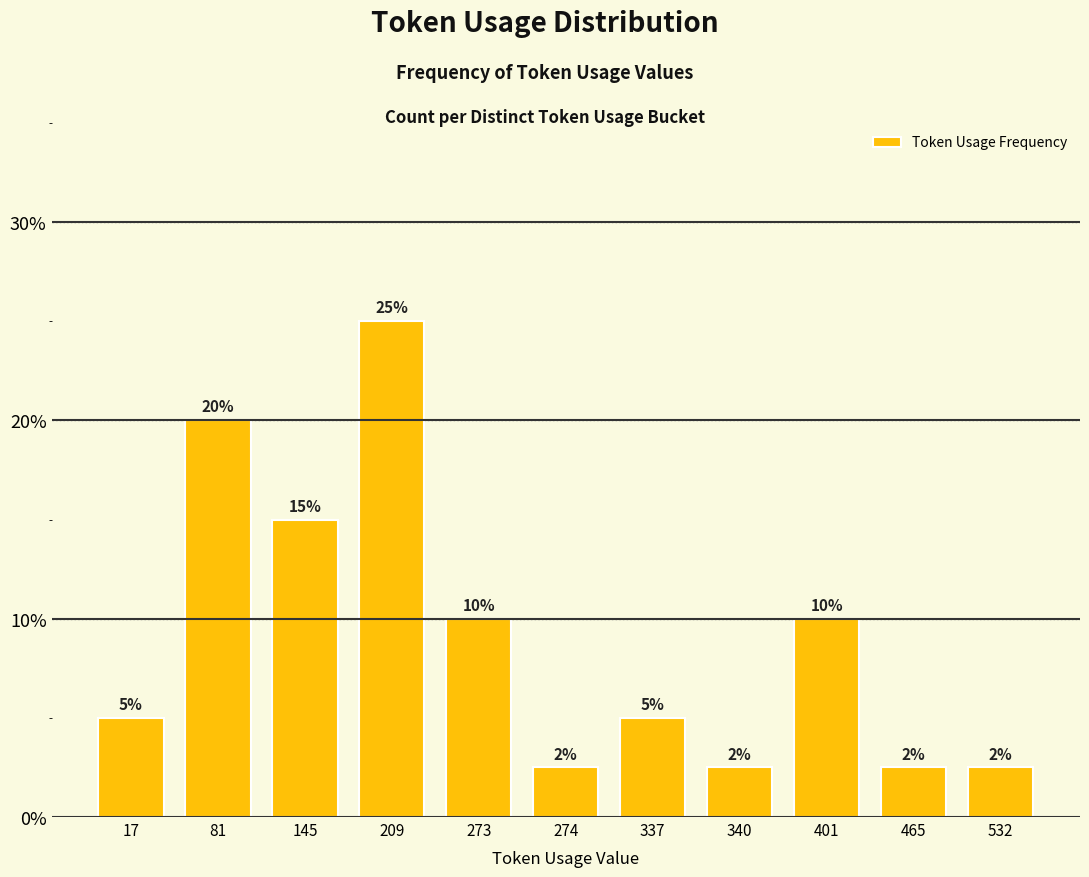

What is the sum of the values at 465 and 401?

12.5